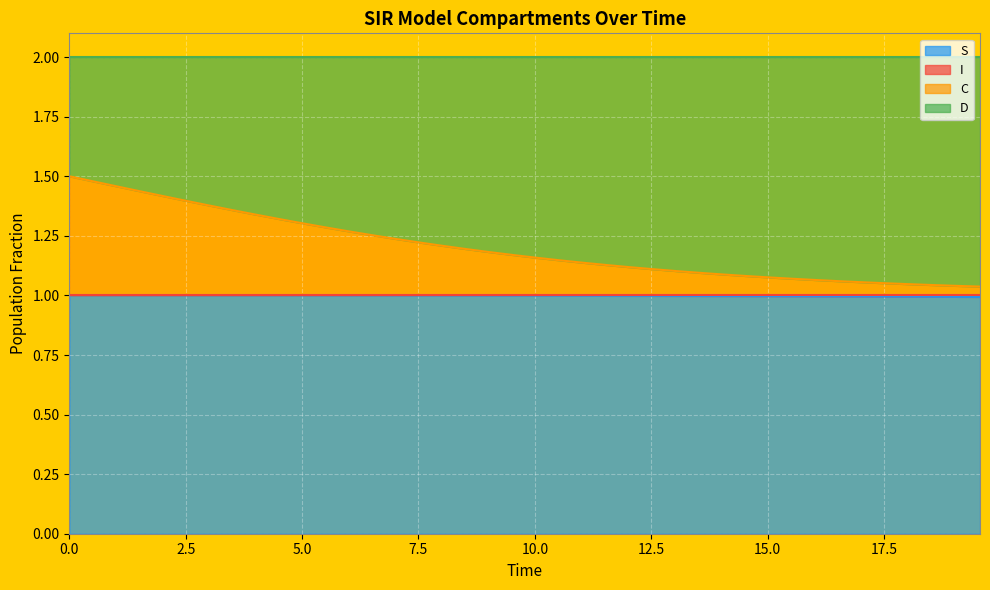

What is the value of the S point at the 6th from the left?

1.0